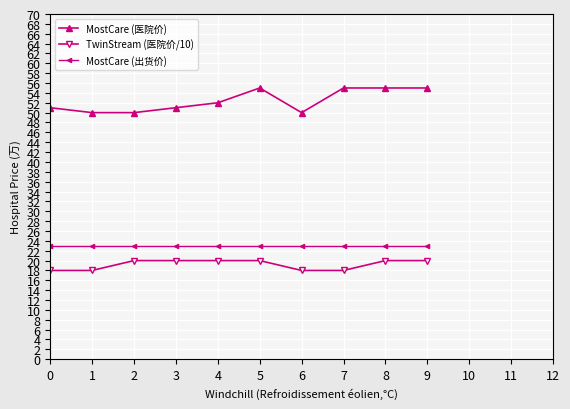

Where is MostCare (医院价) nearest to the value 52?

4